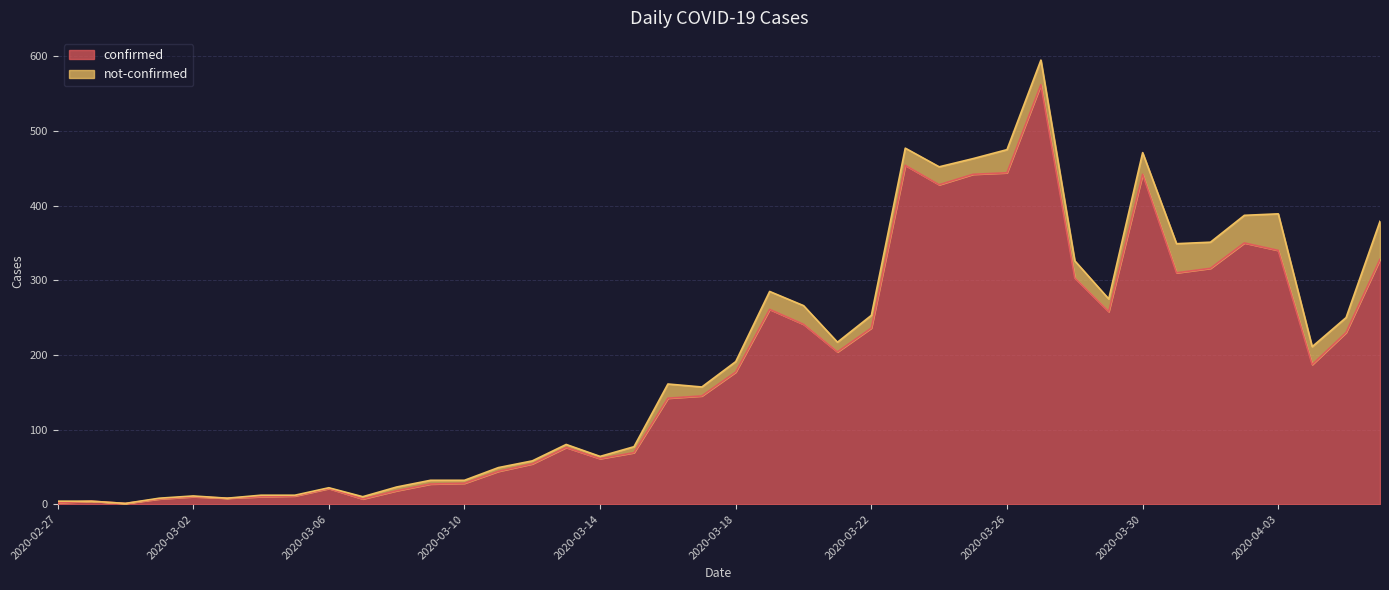

Where does the data first go above 177?

2020-03-19